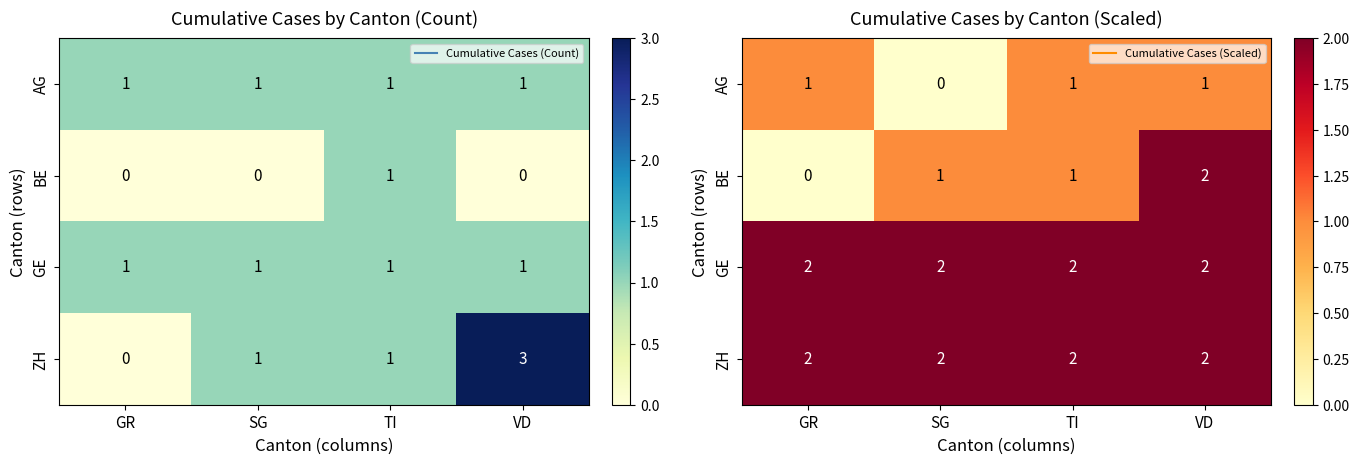

Which series changed the most between GR and TI?

BE